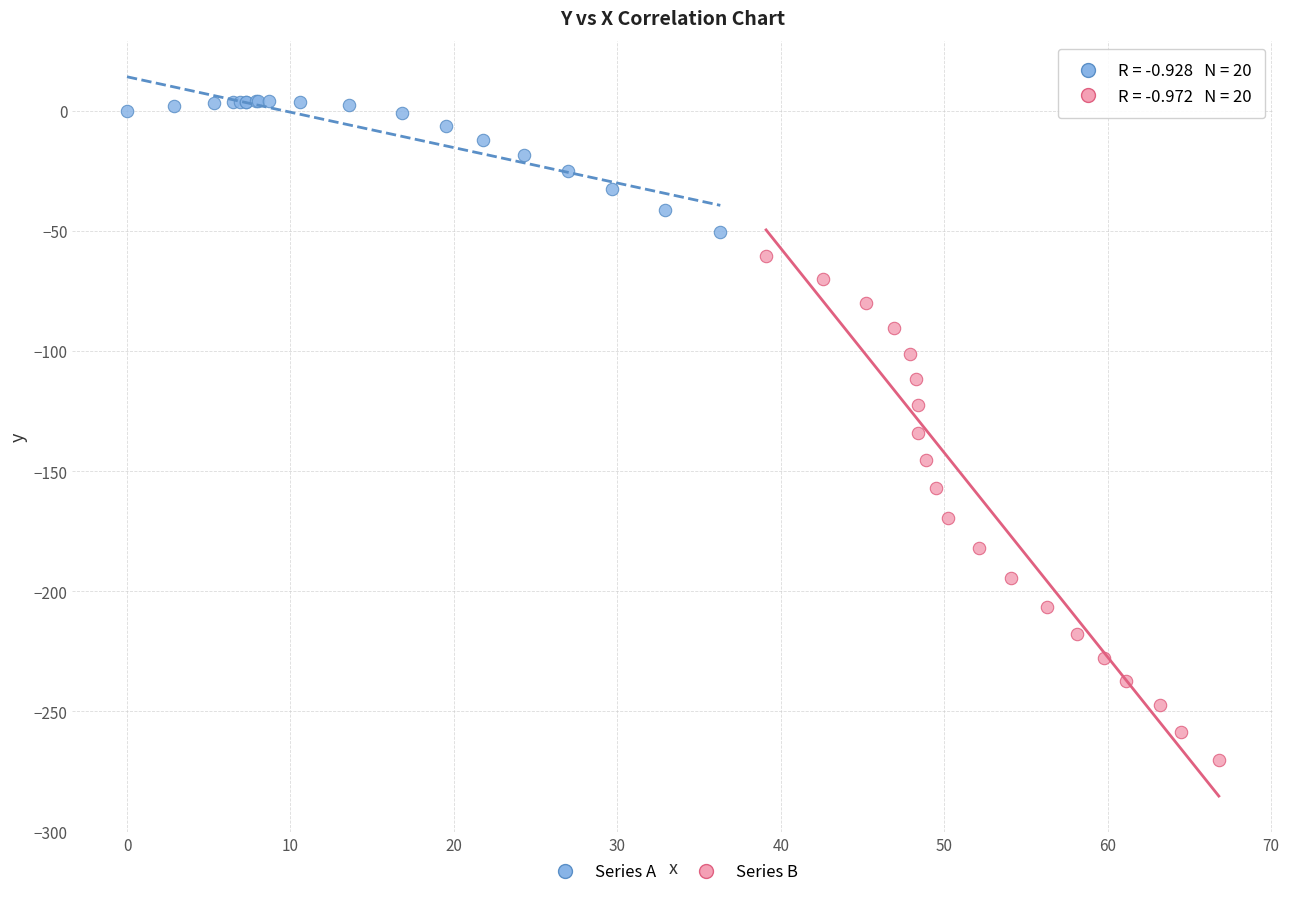

Which series has the widest spread of Y values?

Series B